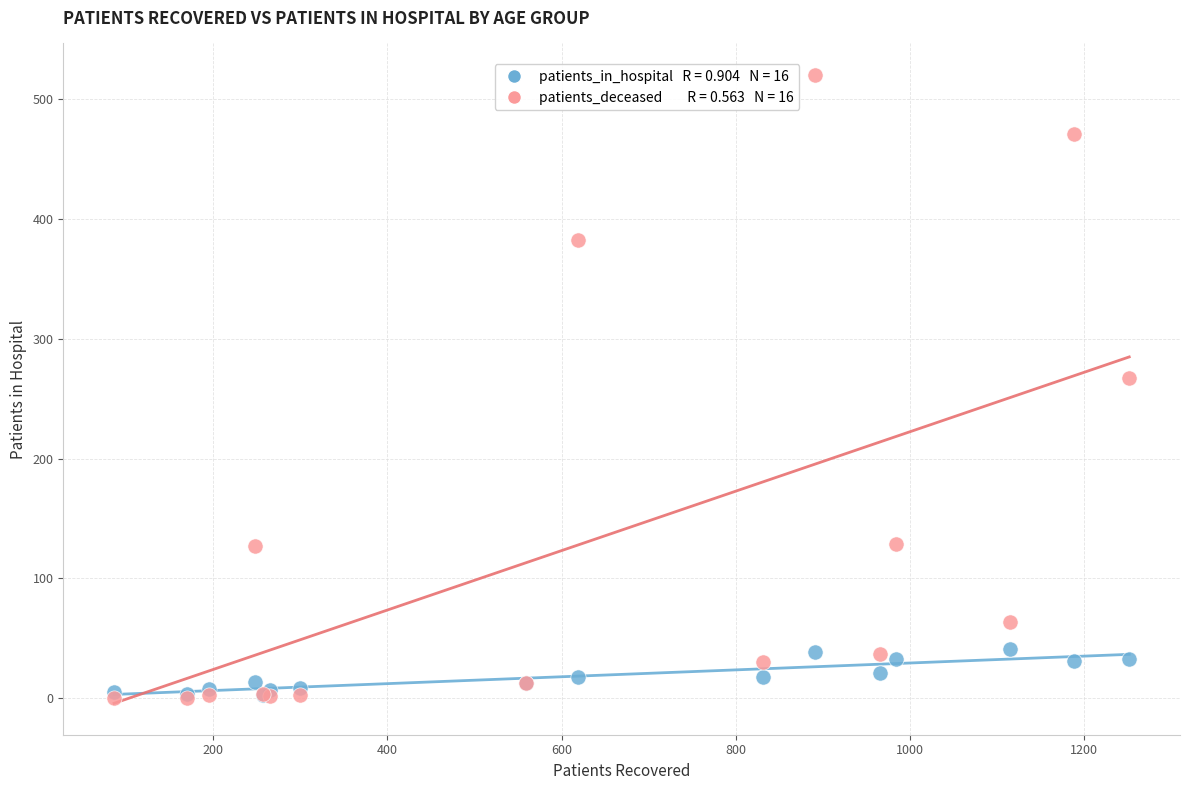

Across all series, what Y value is closest to 260?

267